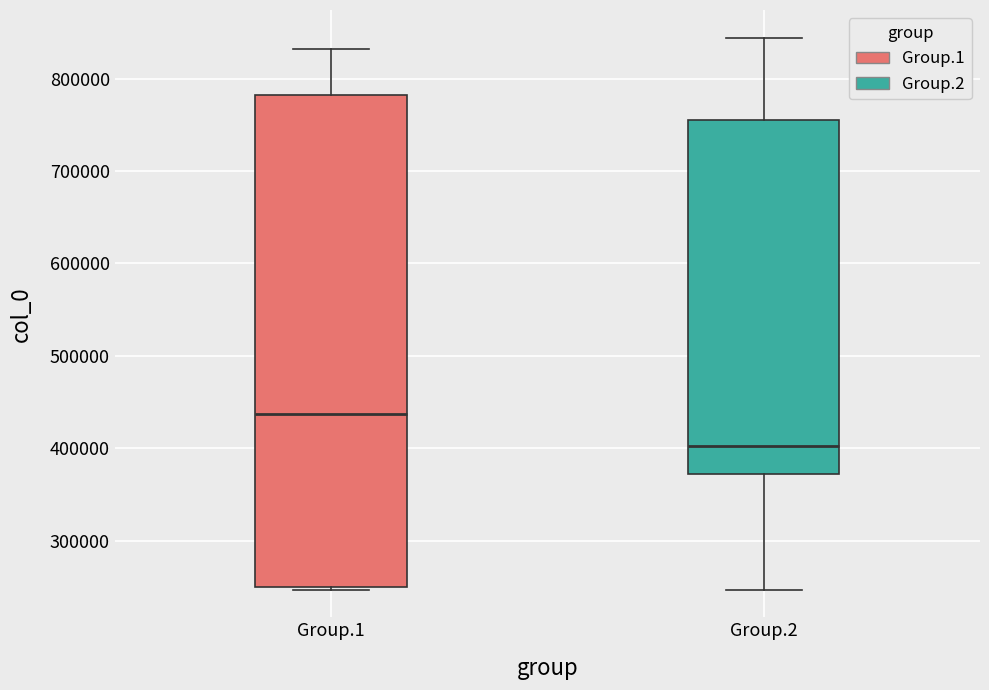

Reading left to right, transcribe this box plot: for each box, give where its median line is, the range the box spans, and where its two whiskers end, as read against the y-axis. The values are not printed on the chart, so give them approximately, as read against the axis.

Group.1: median 440000, box 250000 to 780000, whiskers 250000 (just below the box's lower edge) to 830000
Group.2: median 400000, box 370000 to 750000, whiskers 250000 to 840000